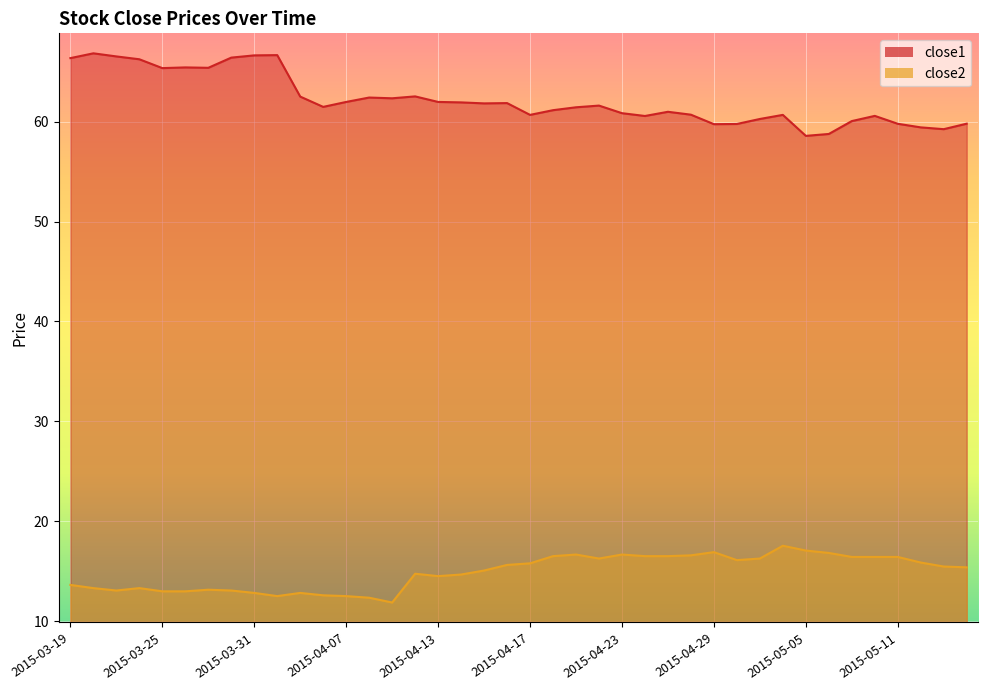

Where does the close1 series first go above 61?

2015-03-19